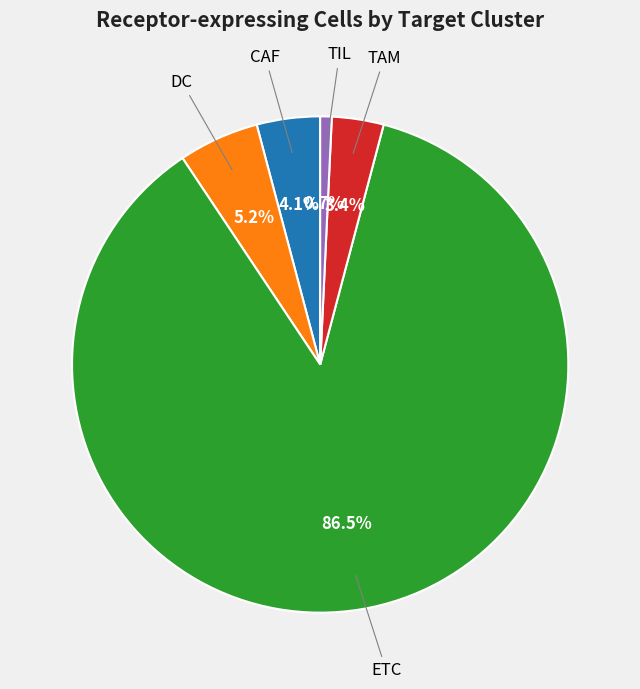

Does any single category account for the majority?

Yes